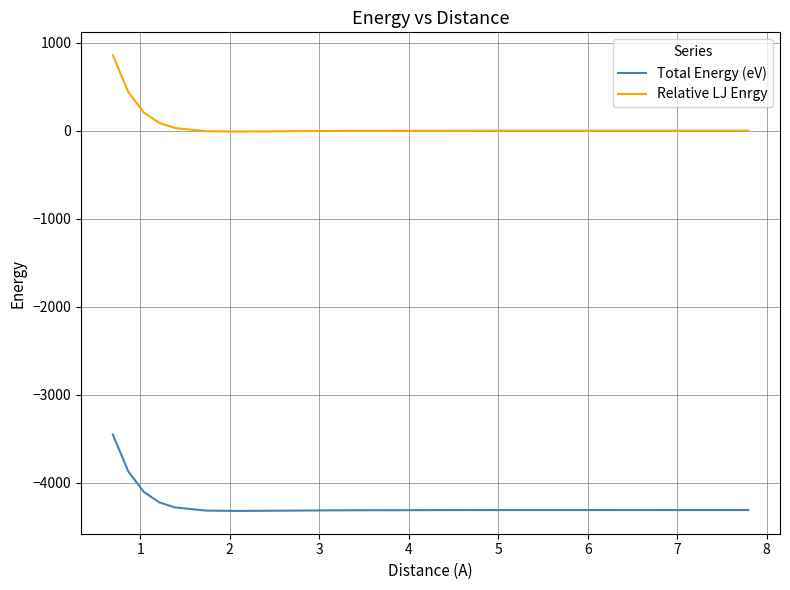

What are all the series names shown in the legend?

Total Energy (eV), Relative LJ Enrgy